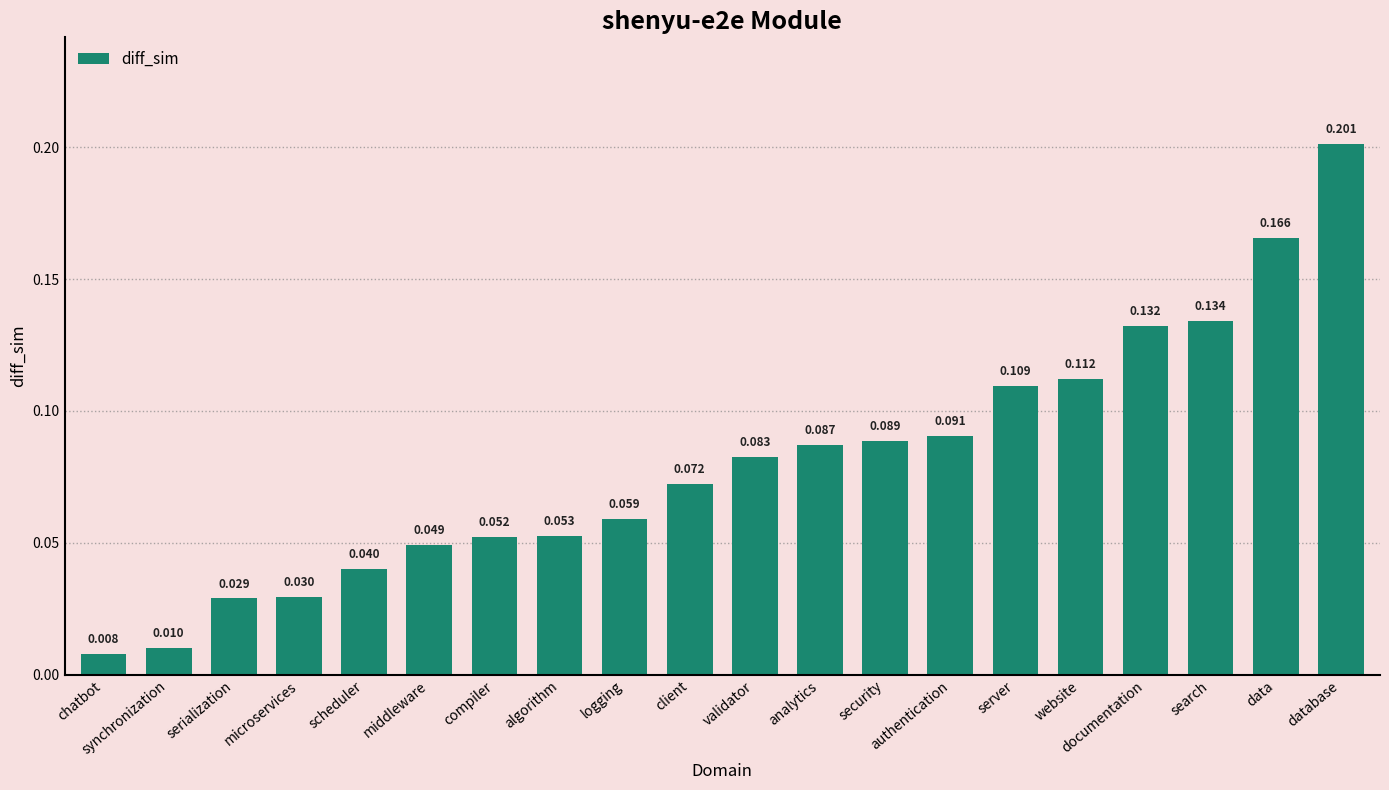

List the labels in order of value, largest first.

database, data, search, documentation, website, server, authentication, security, analytics, validator, client, logging, algorithm, compiler, middleware, scheduler, microservices, serialization, synchronization, chatbot